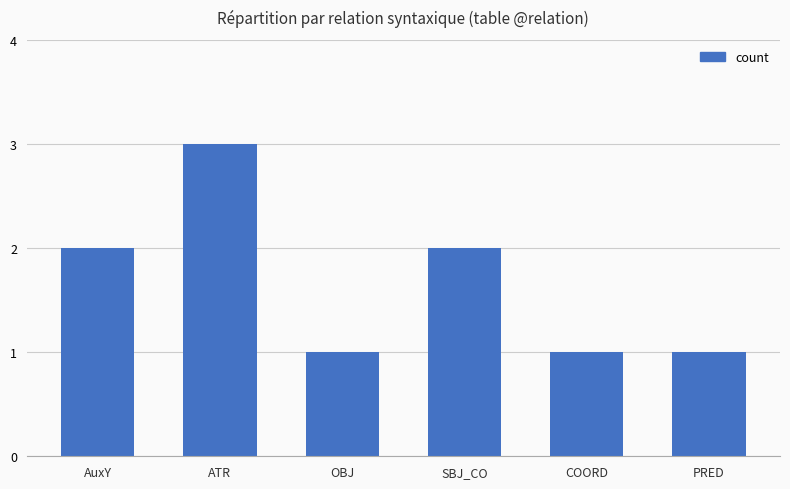

What position from the right is AuxY?

6